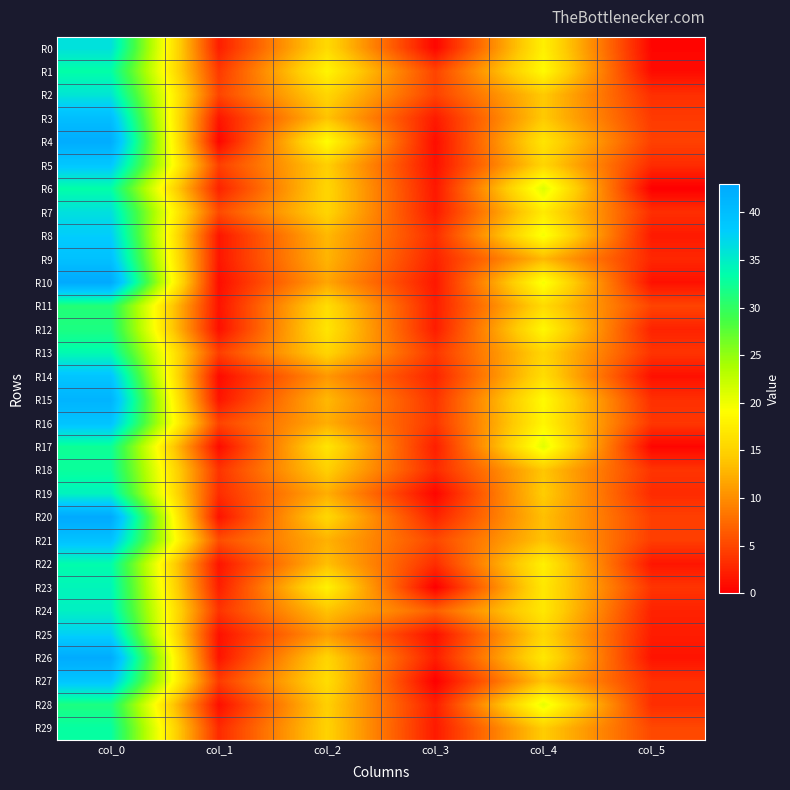

Reading left to right, transcribe all the data shown in this chart.

R0: col_0=36.2	col_1=2.2	col_2=15.7	col_3=0.5	col_4=17.8	col_5=0.4
R1: col_0=33.2	col_1=4.1	col_2=18.2	col_3=4.8	col_4=18.8	col_5=0.8
R2: col_0=35.8	col_1=4.9	col_2=15.3	col_3=4.7	col_4=14.2	col_5=3.3
R3: col_0=40.0	col_1=1.6	col_2=13.8	col_3=1.9	col_4=14.2	col_5=4.2
R4: col_0=42.5	col_1=0.5	col_2=19.0	col_3=1.0	col_4=16.8	col_5=4.6
R5: col_0=38.8	col_1=4.5	col_2=14.7	col_3=1.2	col_4=15.2	col_5=3.1
R6: col_0=33.2	col_1=2.5	col_2=15.3	col_3=1.7	col_4=21.0	col_5=0.0
R7: col_0=36.2	col_1=5.3	col_2=15.2	col_3=1.9	col_4=17.2	col_5=3.3
R8: col_0=38.0	col_1=1.6	col_2=13.0	col_3=3.2	col_4=19.7	col_5=1.9
R9: col_0=39.6	col_1=1.6	col_2=12.8	col_3=2.5	col_4=13.0	col_5=2.8
R10: col_0=43.0	col_1=1.0	col_2=11.7	col_3=1.7	col_4=19.7	col_5=1.2
R11: col_0=31.0	col_1=1.4	col_2=16.0	col_3=2.2	col_4=15.8	col_5=4.8
R12: col_0=31.5	col_1=1.1	col_2=16.8	col_3=2.0	col_4=18.5	col_5=2.5
R13: col_0=33.8	col_1=4.4	col_2=15.2	col_3=3.9	col_4=15.2	col_5=3.7
R14: col_0=39.0	col_1=0.8	col_2=10.7	col_3=2.6	col_4=16.0	col_5=1.2
R15: col_0=41.5	col_1=1.5	col_2=13.0	col_3=3.7	col_4=18.8	col_5=3.3
R16: col_0=39.2	col_1=4.8	col_2=12.2	col_3=3.9	col_4=18.2	col_5=3.9
R17: col_0=32.5	col_1=0.9	col_2=16.8	col_3=2.2	col_4=20.8	col_5=0.4
R18: col_0=32.8	col_1=3.7	col_2=14.8	col_3=3.0	col_4=14.0	col_5=3.7
R19: col_0=34.5	col_1=3.2	col_2=12.2	col_3=0.4	col_4=14.5	col_5=3.0
R20: col_0=43.0	col_1=1.4	col_2=15.5	col_3=2.5	col_4=13.5	col_5=4.5
R21: col_0=39.5	col_1=5.5	col_2=12.5	col_3=5.1	col_4=13.8	col_5=4.4
R22: col_0=33.5	col_1=1.5	col_2=13.5	col_3=3.2	col_4=17.8	col_5=1.6
R23: col_0=34.2	col_1=2.2	col_2=18.0	col_3=0.0	col_4=17.0	col_5=3.7
R24: col_0=34.8	col_1=3.7	col_2=13.8	col_3=6.8	col_4=17.0	col_5=2.5
R25: col_0=37.7	col_1=1.2	col_2=11.0	col_3=1.2	col_4=15.3	col_5=2.0
R26: col_0=42.8	col_1=1.5	col_2=15.2	col_3=2.2	col_4=17.0	col_5=1.4
R27: col_0=39.0	col_1=4.2	col_2=16.0	col_3=0.0	col_4=13.8	col_5=3.4
R28: col_0=31.5	col_1=1.1	col_2=14.8	col_3=2.2	col_4=20.5	col_5=3.3
R29: col_0=33.0	col_1=3.0	col_2=15.0	col_3=1.9	col_4=14.5	col_5=5.1